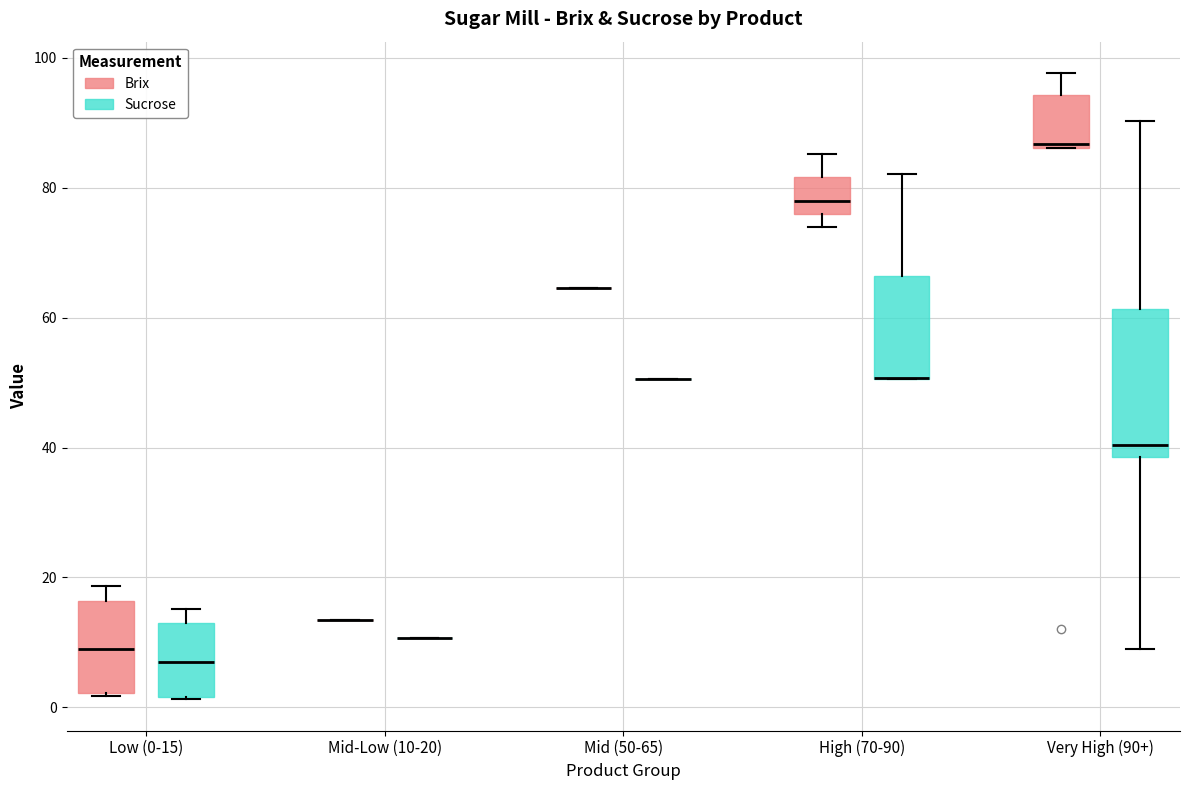

Reading left to right, transcribe this box plot: for each box, give where its median line is, the range the box spans, and where its two whiskers end, as read against the y-axis. The values are not printed on the chart, so give them approximately, as read against the axis.

Low (0-15) (Brix): median 8, box 2 to 16, whiskers 2 to 18
Low (0-15) (Sucrose): median 6, box 2 to 12, whiskers 2 to 16
Mid-Low (10-20) (Brix): box collapsed to a line at 14, whiskers 14 to 14
Mid-Low (10-20) (Sucrose): box collapsed to a line at 10, whiskers 10 to 10
Mid (50-65) (Brix): box collapsed to a line at 64, whiskers 64 to 64
Mid (50-65) (Sucrose): box collapsed to a line at 50, whiskers 50 to 50
High (70-90) (Brix): median 78, box 76 to 82, whiskers 74 to 86
High (70-90) (Sucrose): median 50 (drawn on the box's lower edge), box 50 to 66, whiskers 50 to 82
Very High (90+) (Brix): median 86, box 86 to 94, whiskers 86 to 98
Very High (90+) (Sucrose): median 40, box 38 to 62, whiskers 10 to 90